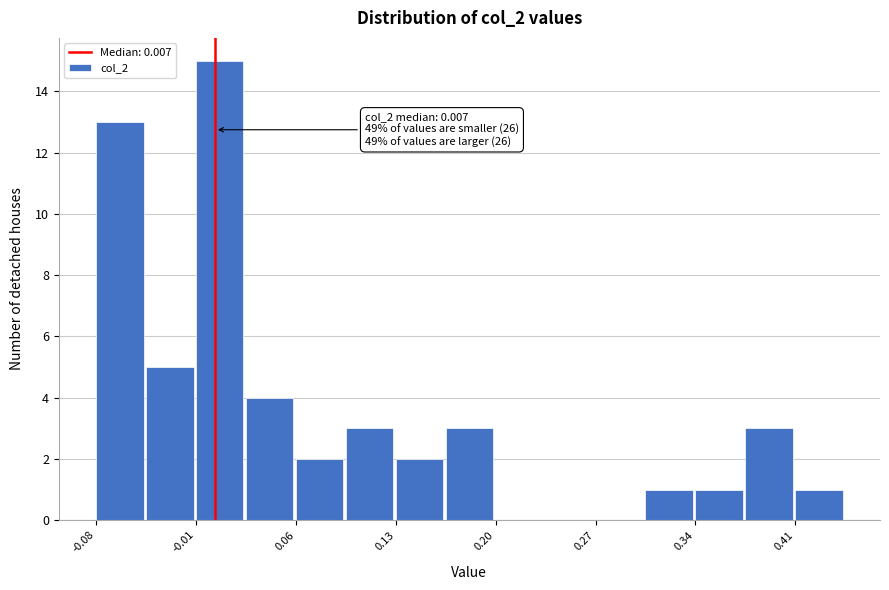

Around what value on the x-axis is the tallest bar? Give the approximate position of its centre, as read against the axis.

0.01